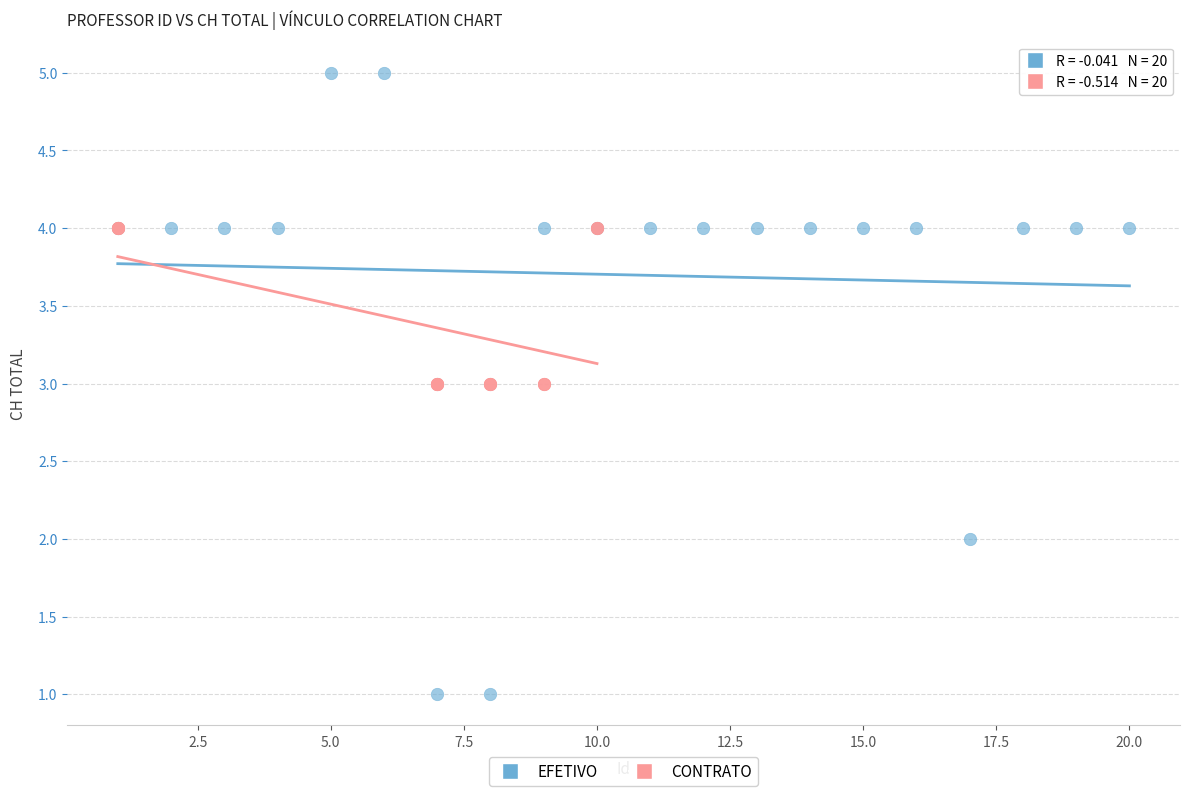

What are all the series names shown in the legend?

EFETIVO, CONTRATO